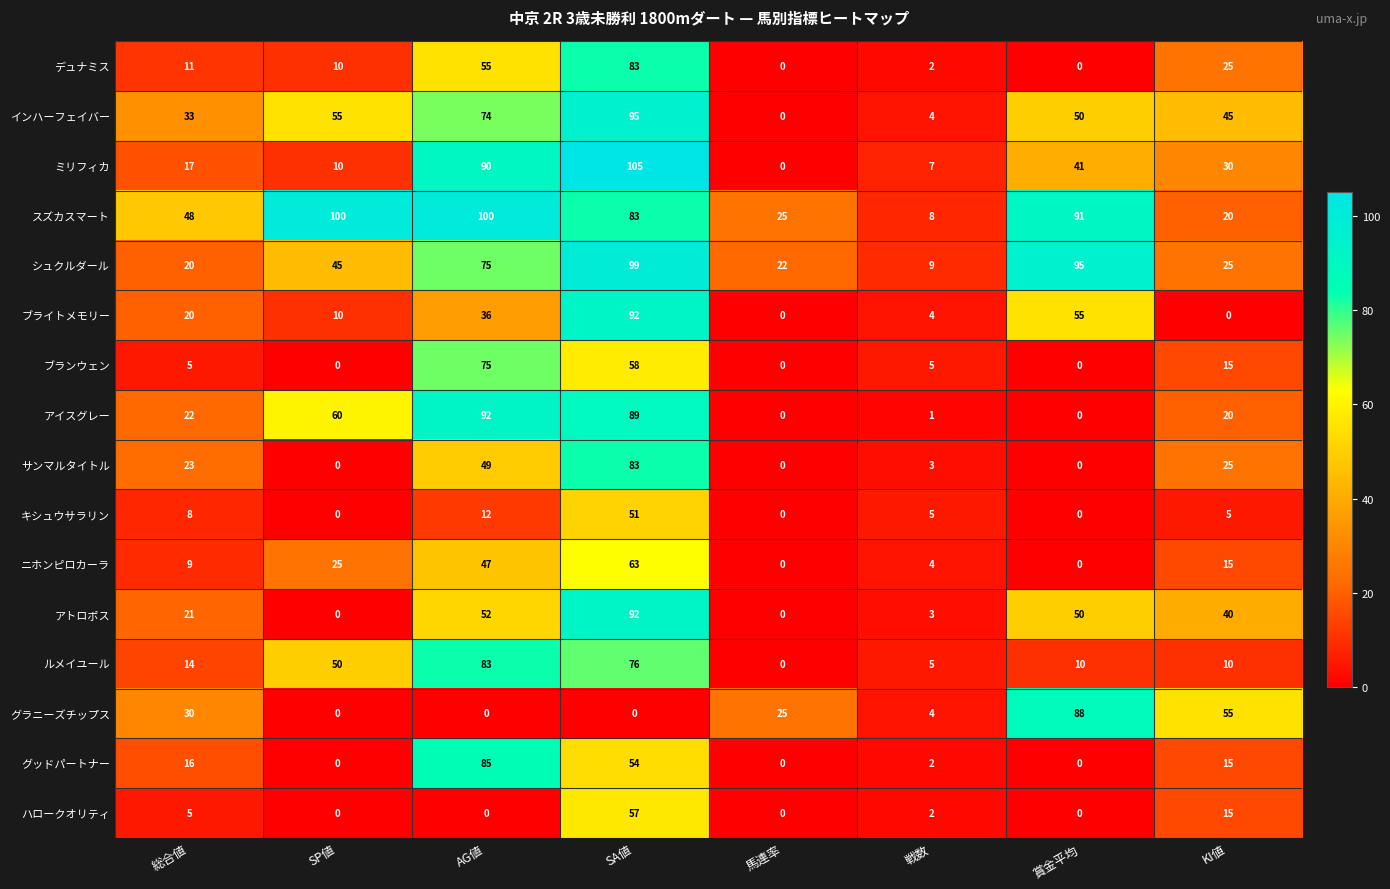

What is the difference between the maximum and minimum values in the サンマルタイトル series?

83